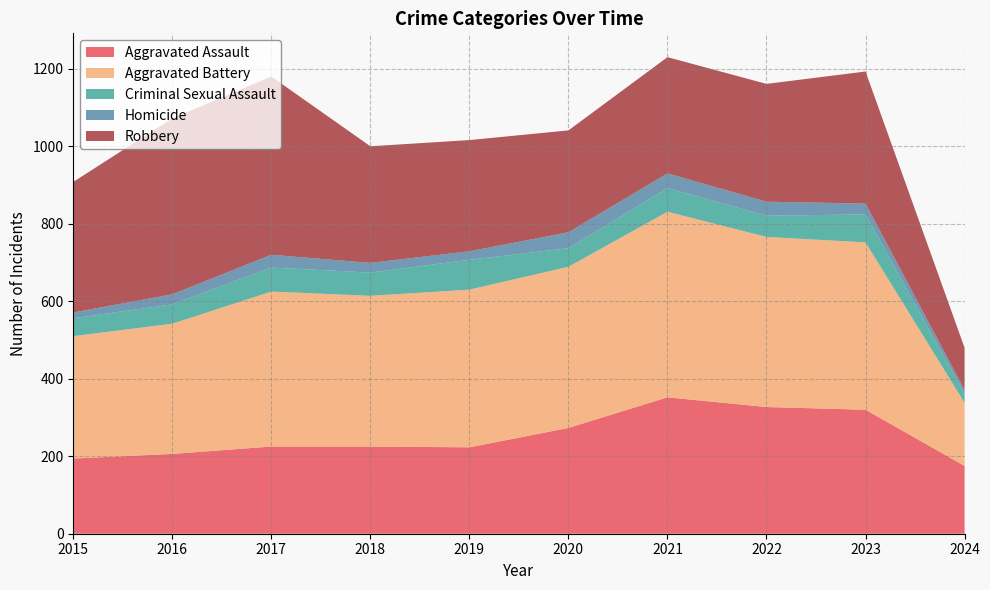

Reading right to left, list all the values displayed in this chart.

Aggravated Assault: 175	320	327	352	273	223	225	225	206	194
Aggravated Battery: 163	432	439	479	416	407	389	400	336	316
Criminal Sexual Assault: 23	72	55	61	48	77	60	62	50	46
Homicide: 10	28	36	38	41	22	25	33	26	15
Robbery: 109	341	304	300	263	287	301	460	454	337